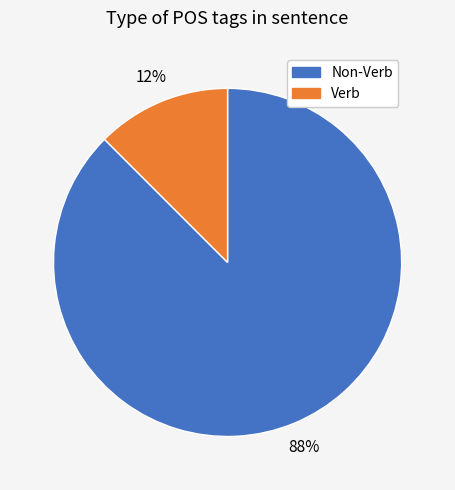

Is there a majority slice in this chart?

Yes